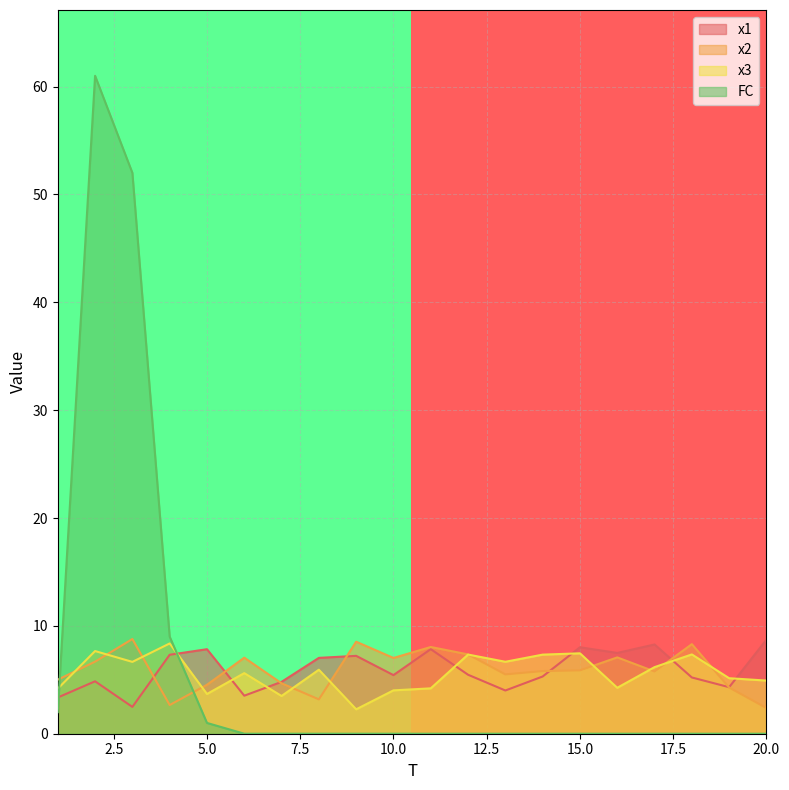

How many lines are shown in the chart?

4